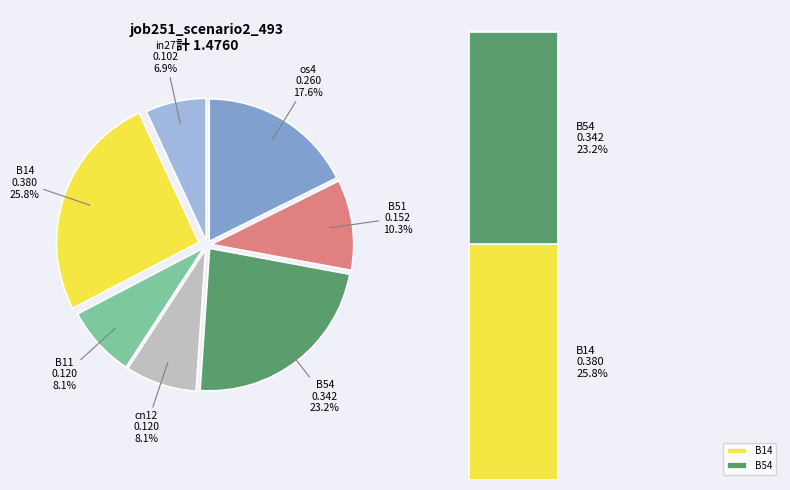

What is the smallest slice in the pie chart?

in27